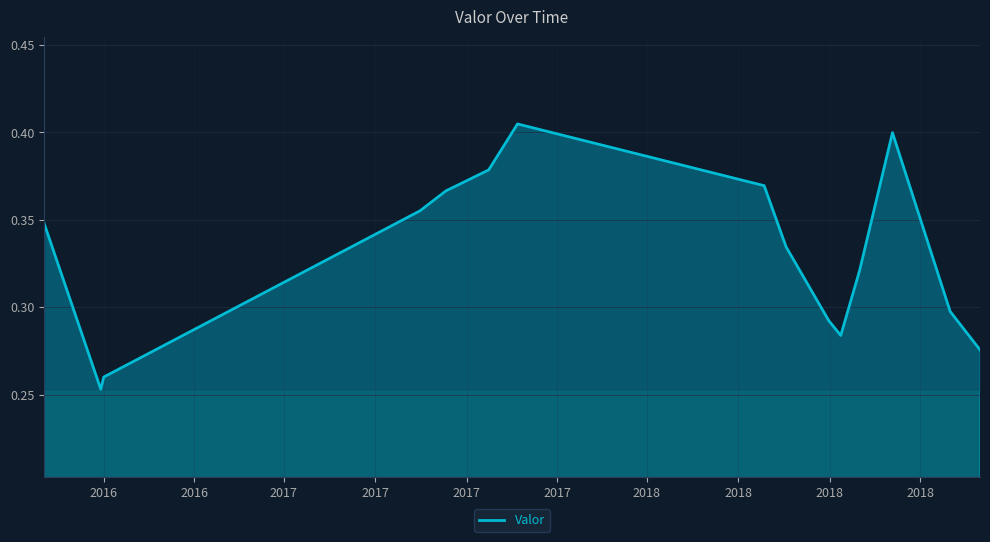

What is the sum of all values?

4.9